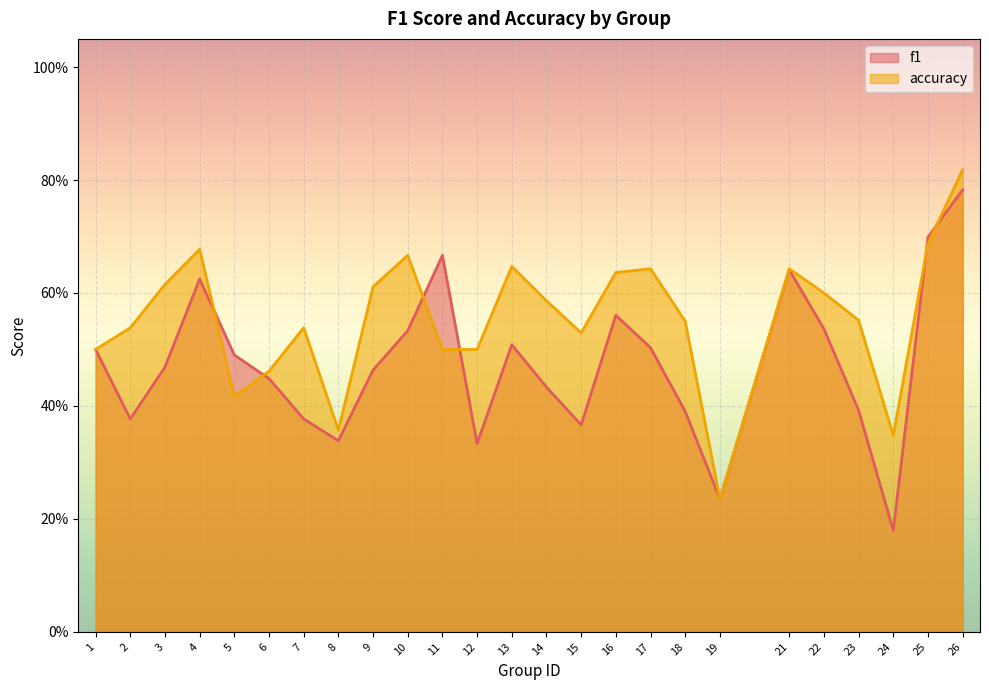

Rank the categories by accuracy value from highest to lowest.

26, 25, 4, 10, 13, 17, 21, 16, 3, 9, 22, 14, 23, 18, 2, 7, 15, 1, 11, 12, 6, 5, 8, 24, 19